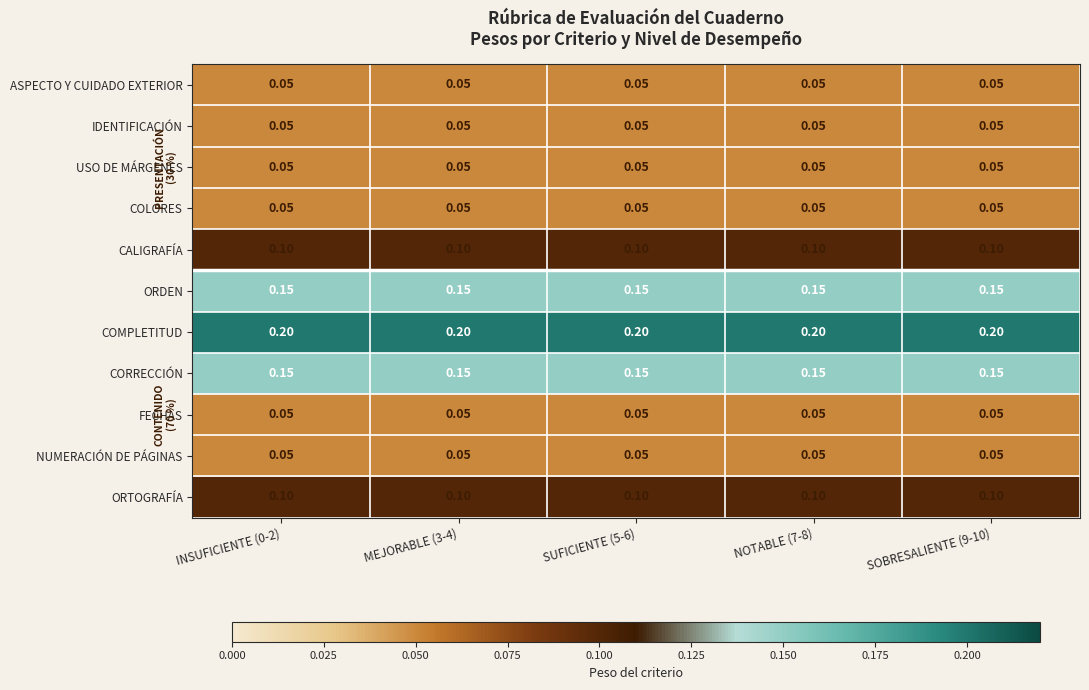

Which series has the largest total across all categories?

COMPLETITUD